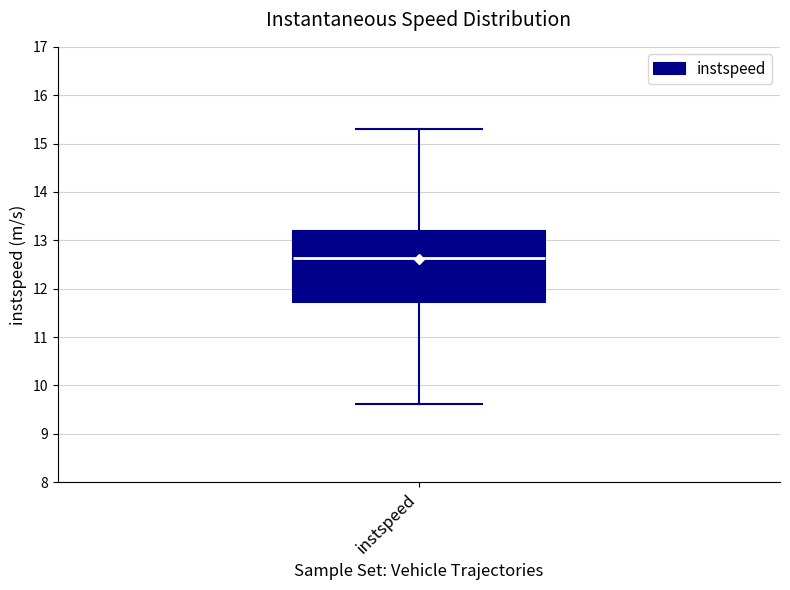

Read this box plot against the y-axis: the position of the median line, the range covered by the box, and the ends of both whiskers. The values are not printed on the chart, so give them approximately, as read against the axis.

median 12.6, box 11.7 to 13.2, whiskers 9.6 to 15.3